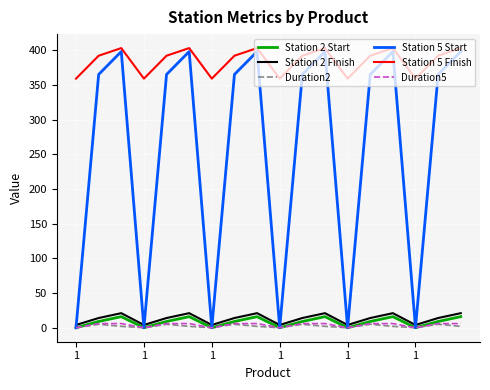

Which series has the widest spread of values?

Station 5 Start